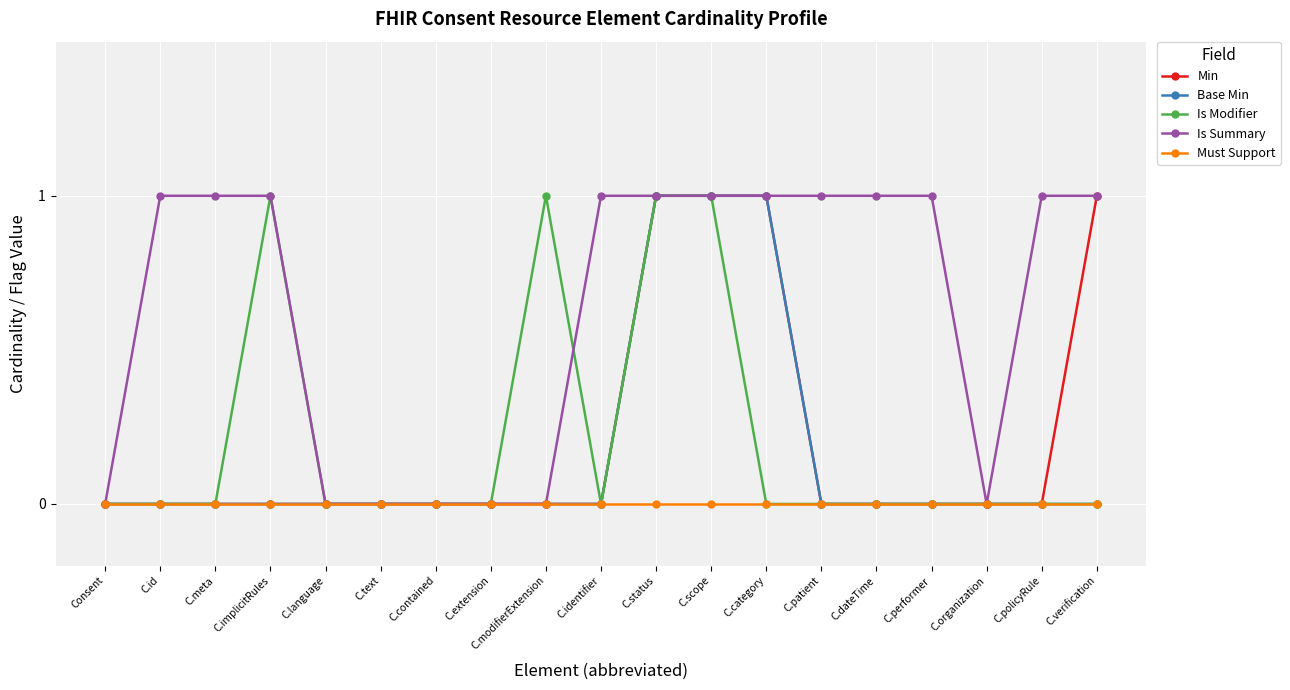

What is the label of the 2nd point from the left?

C.id